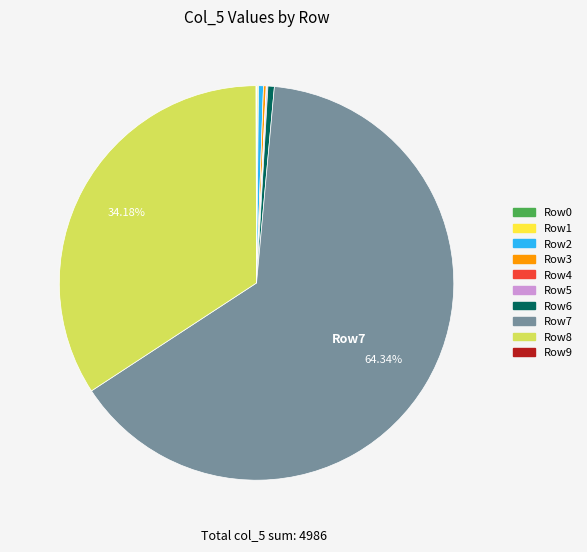

Does Row7 represent more than half of the total?

Yes